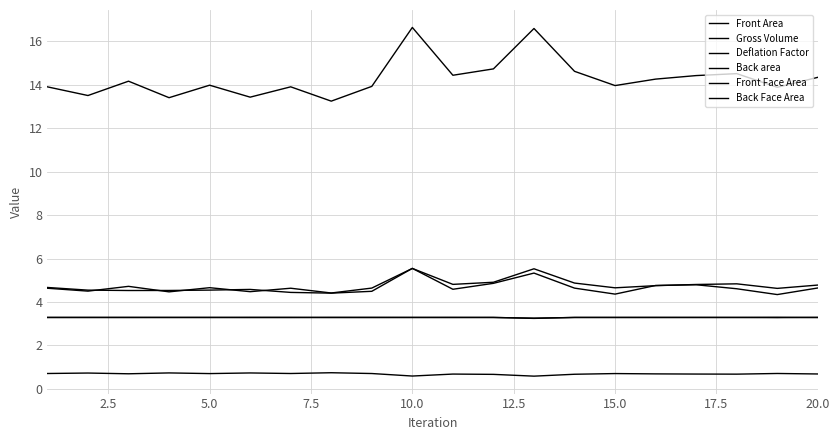

True or false: Back area and Front Face Area cross at least once.

False